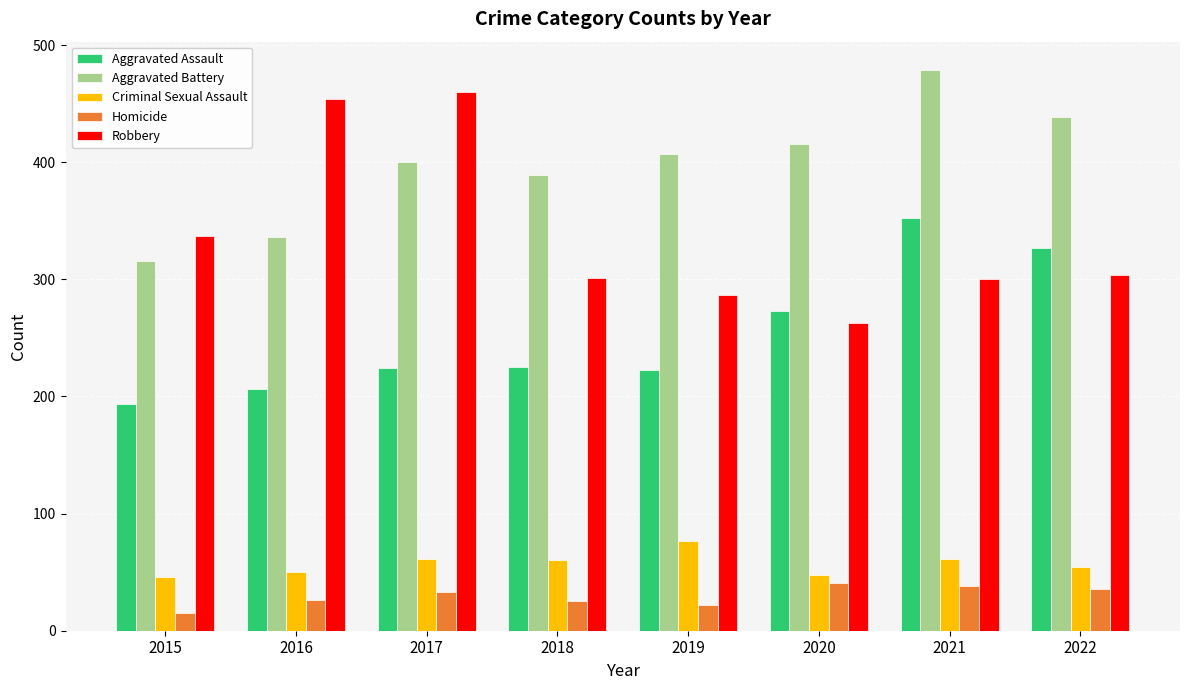

Between 2017 and 2019, which series saw the biggest shift?

Robbery